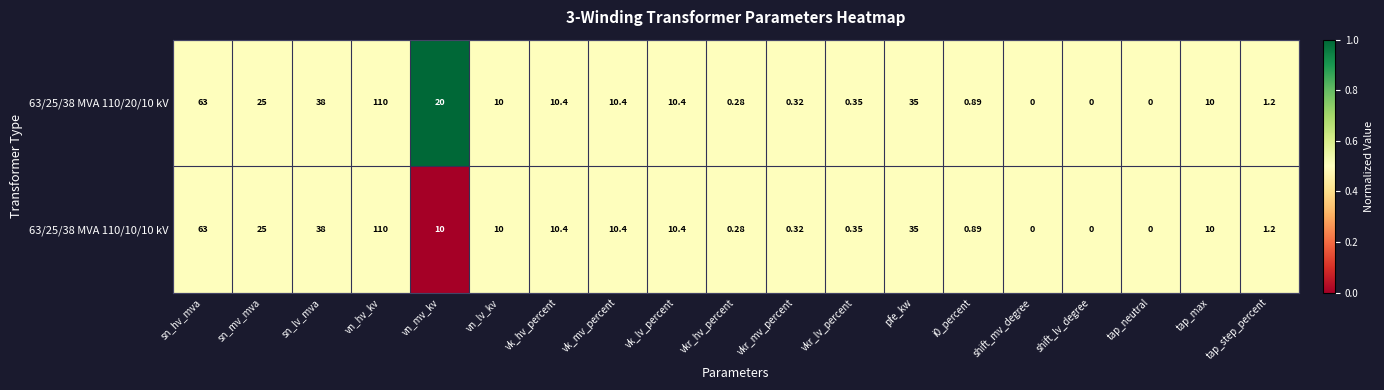

Count the number of data series in this chart.

2